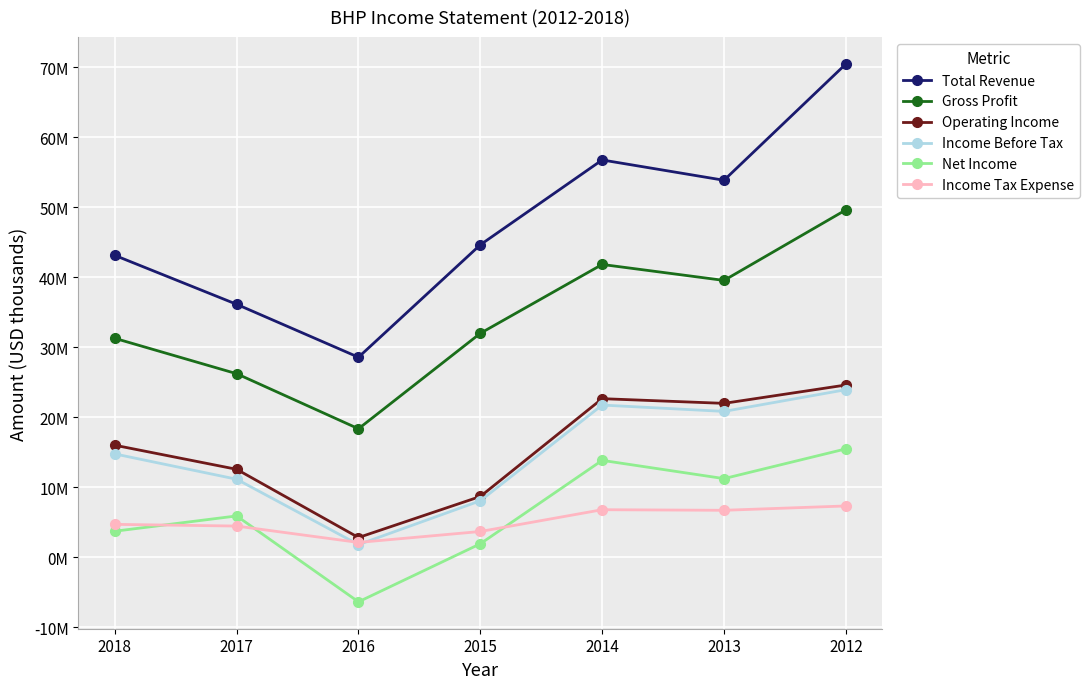

Is it true that Total Revenue equals 70477000 at 2012?

True